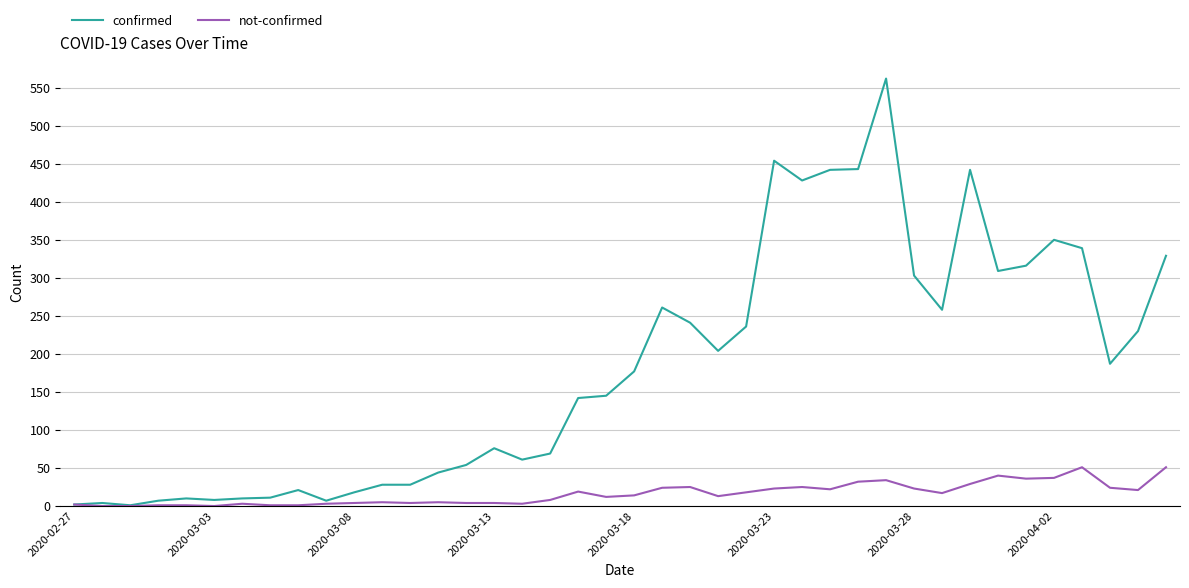

How many lines are shown in the chart?

2